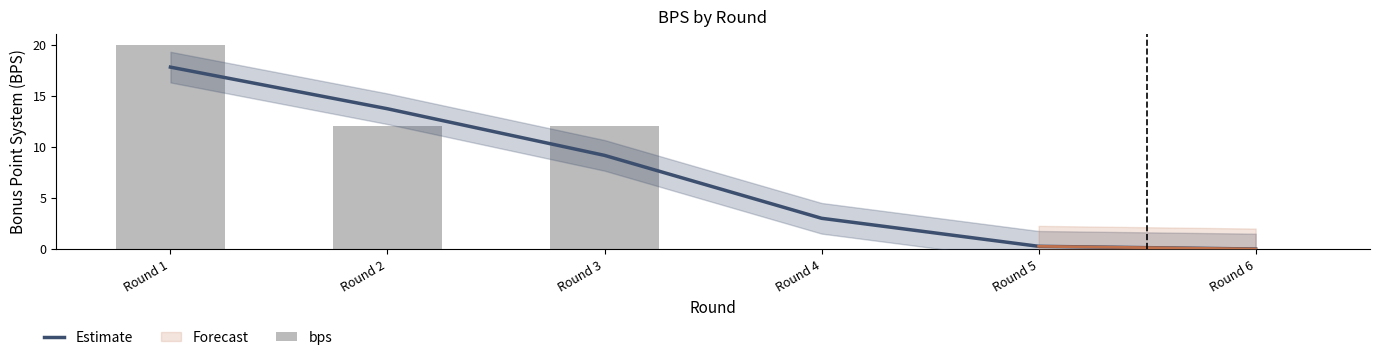

What is the difference between the maximum and minimum values in the bps series?

20.0